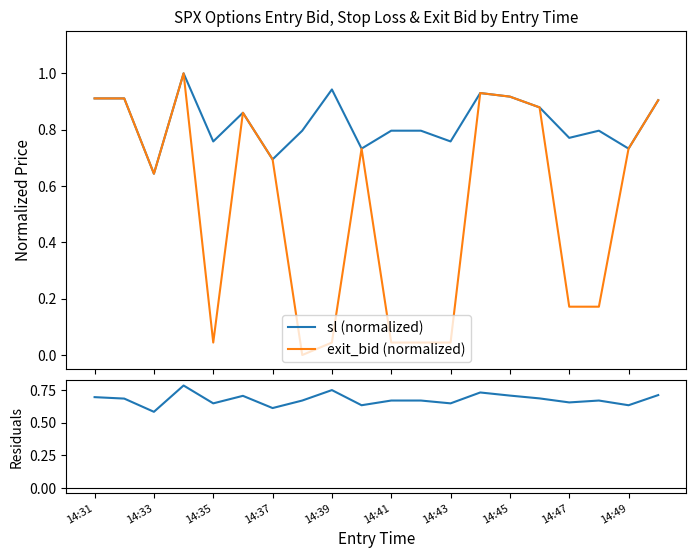

What is the difference between the second highest and second lowest values in the exit_bid (normalized) series?

0.9